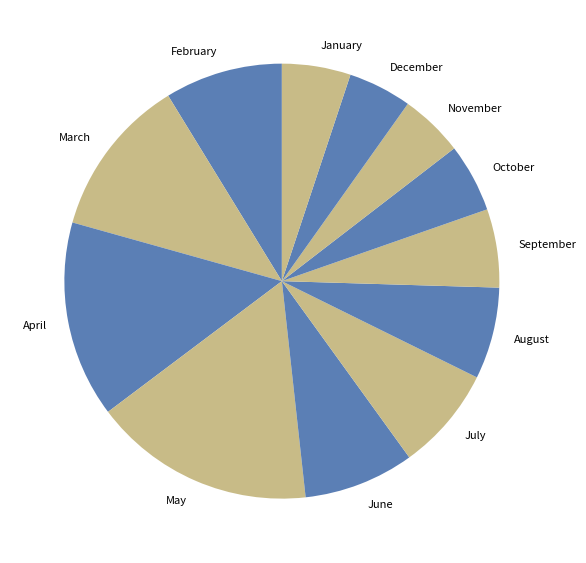

The December slice represents 5% of the pie. True or false?

True